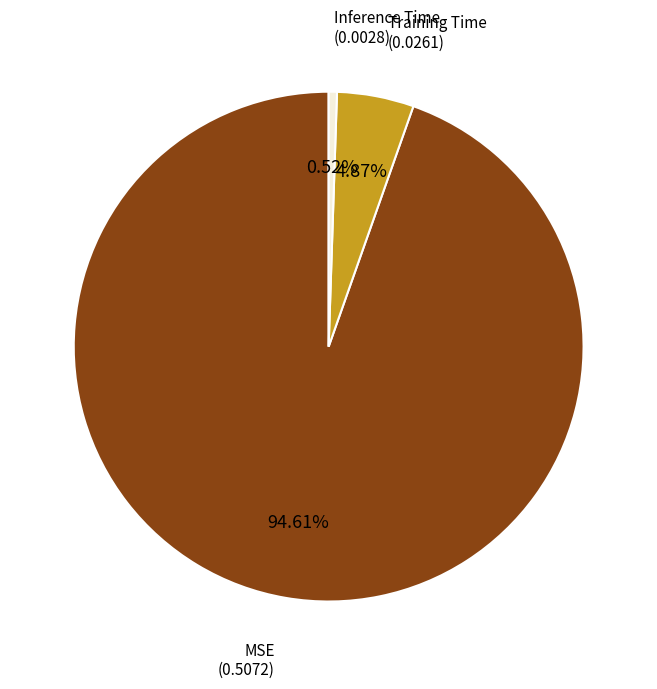

Is there any slice that represents more than half of the pie?

Yes